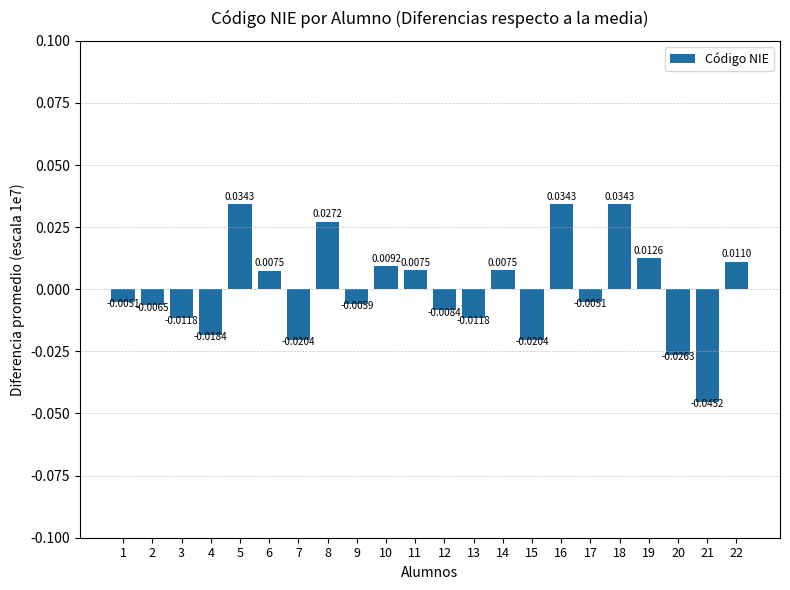

Between 9 and 5, which is larger?

5